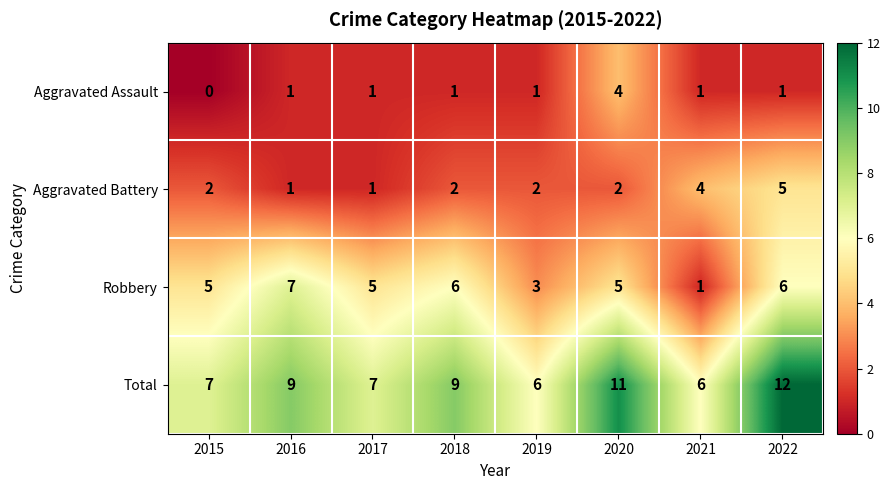

Which category has the lowest value across all series?

2015